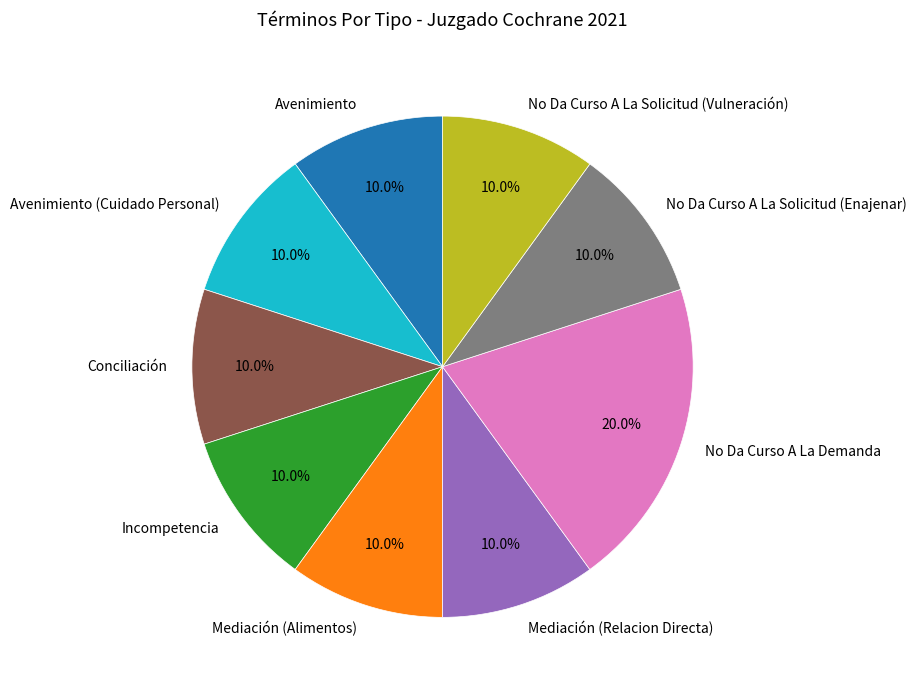

What percentage is NOT represented by Avenimiento (Cuidado Personal)?

90.0%